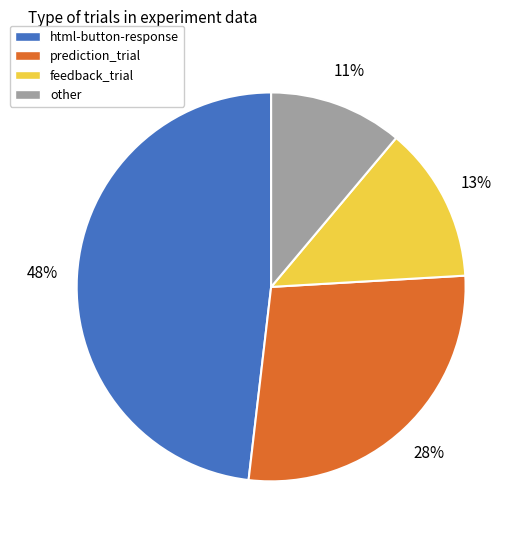

Does any single category account for the majority?

No